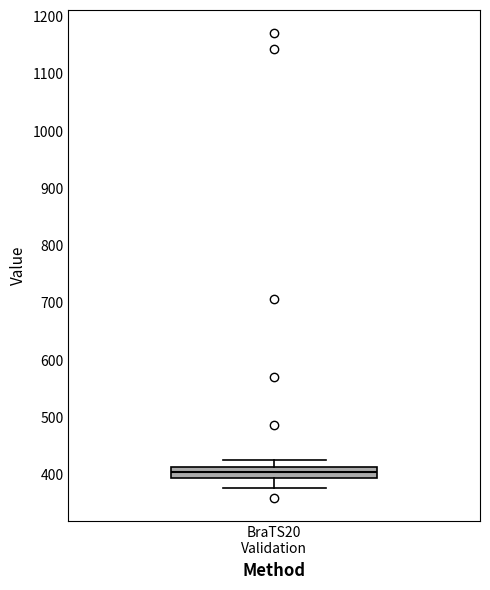

Read this box plot against the y-axis: the position of the median line, the range covered by the box, and the ends of both whiskers. The values are not printed on the chart, so give them approximately, as read against the axis.

median 410 (inside the box), box 390 to 410, whiskers 380 to 430